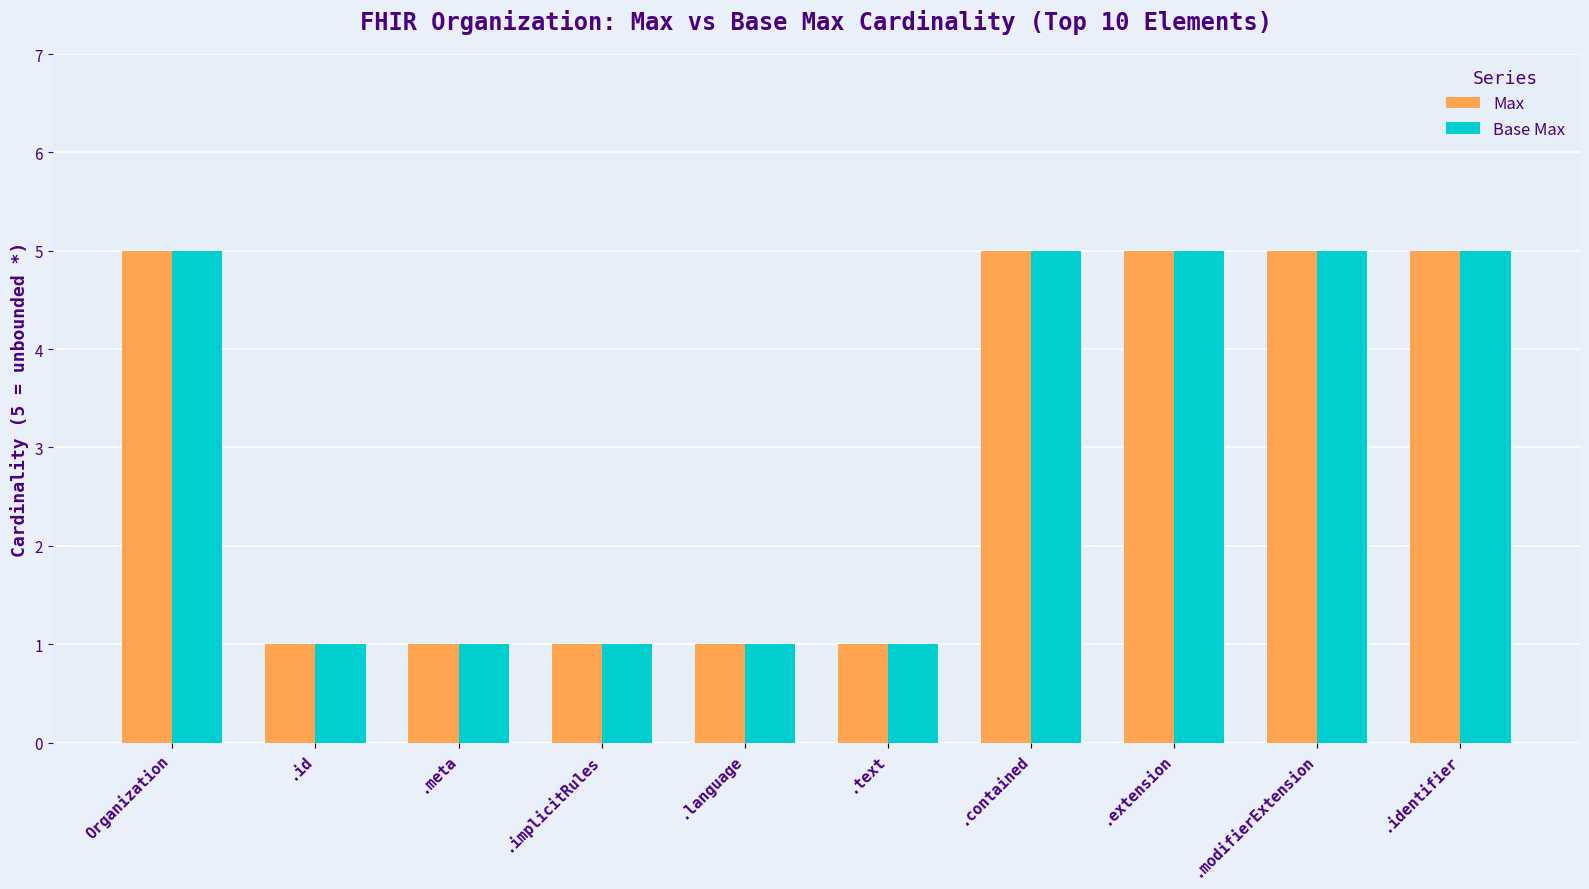

What is the difference between the maximum and minimum values in the Base Max series?

4